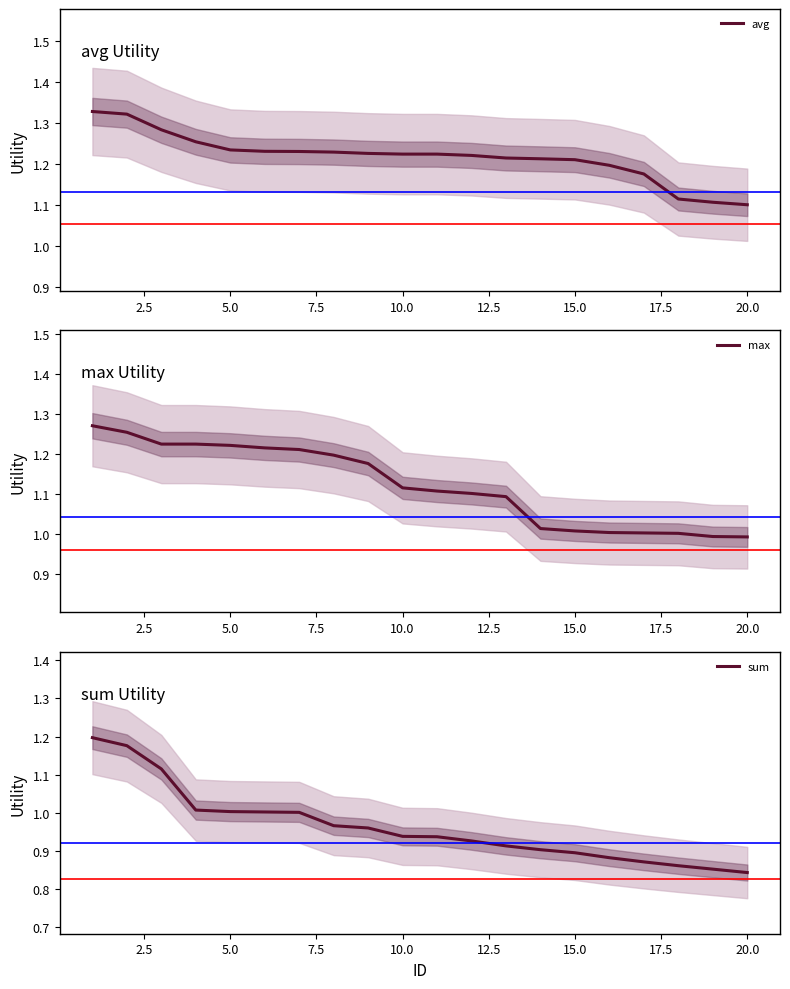

Count the number of categories in the chart.

20